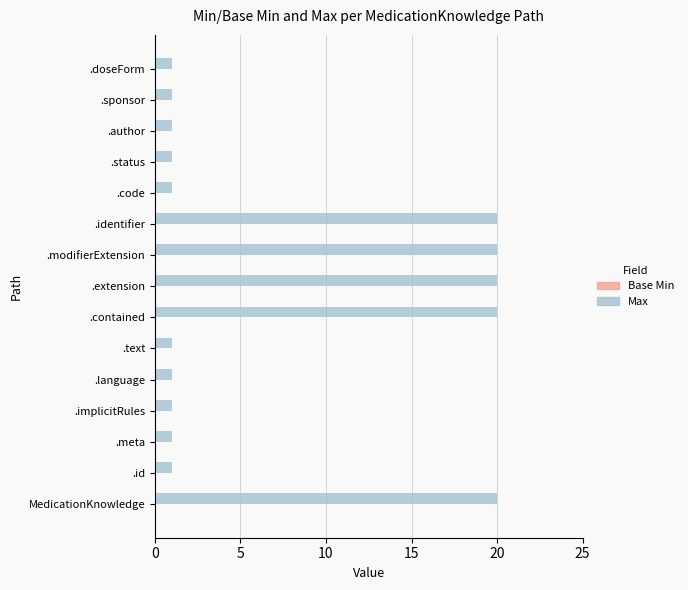

What is the sum of all values?

110